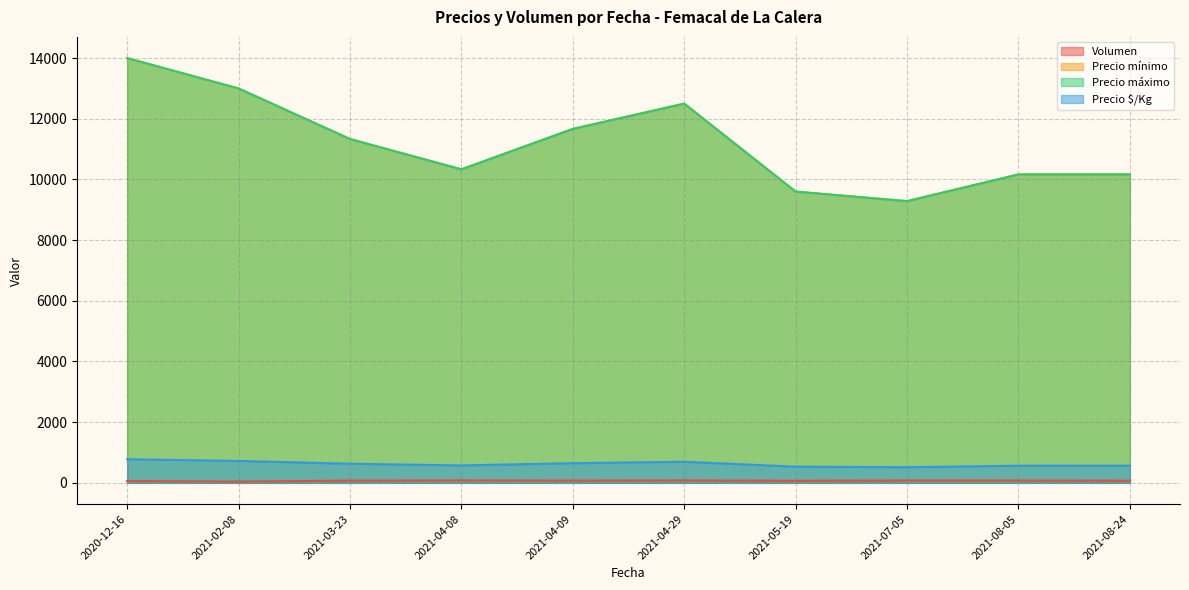

At which category does Precio mínimo reach its first local peak?

2021-08-05